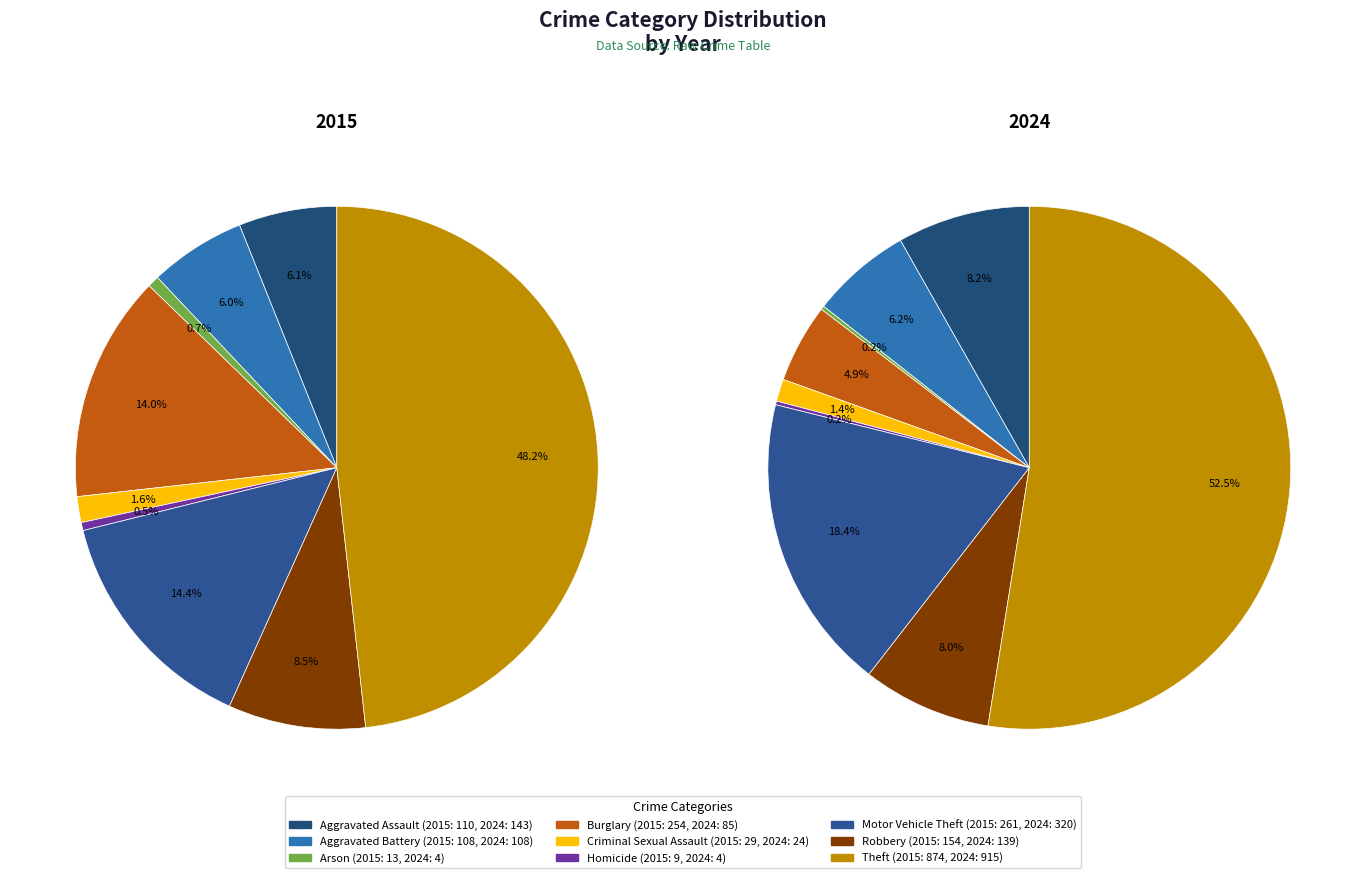

How many segments does this pie chart have?

9